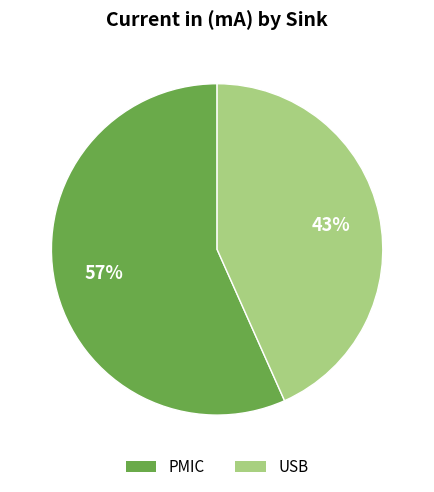

Which slice is the largest?

PMIC